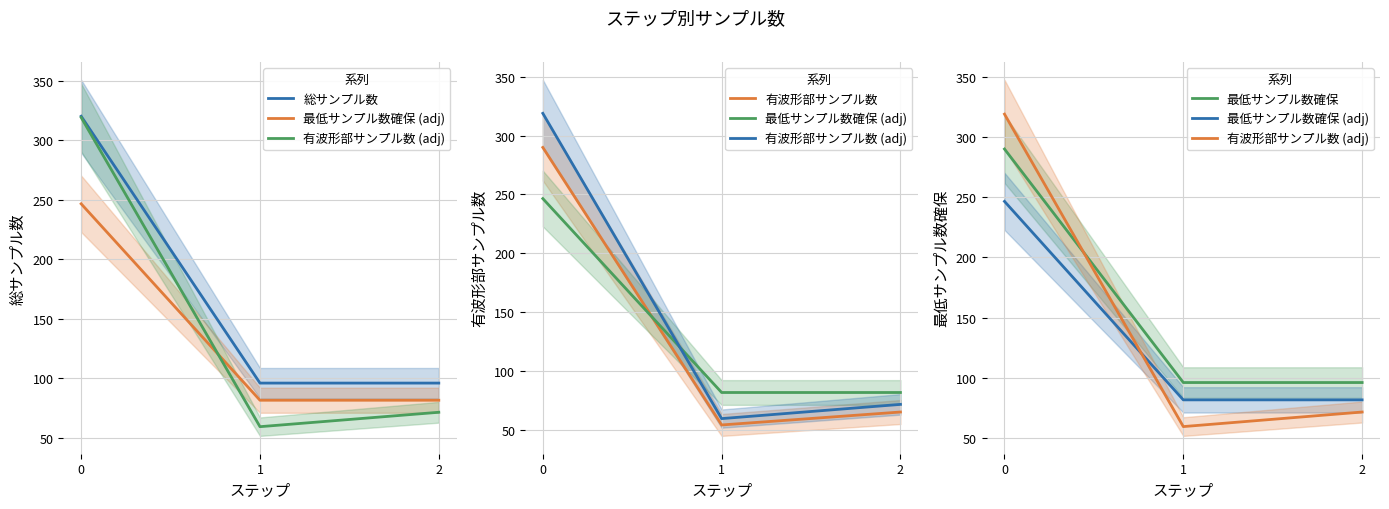

Is it true that 有波形部サンプル数 (adj) equals 59.4 at 1?

True